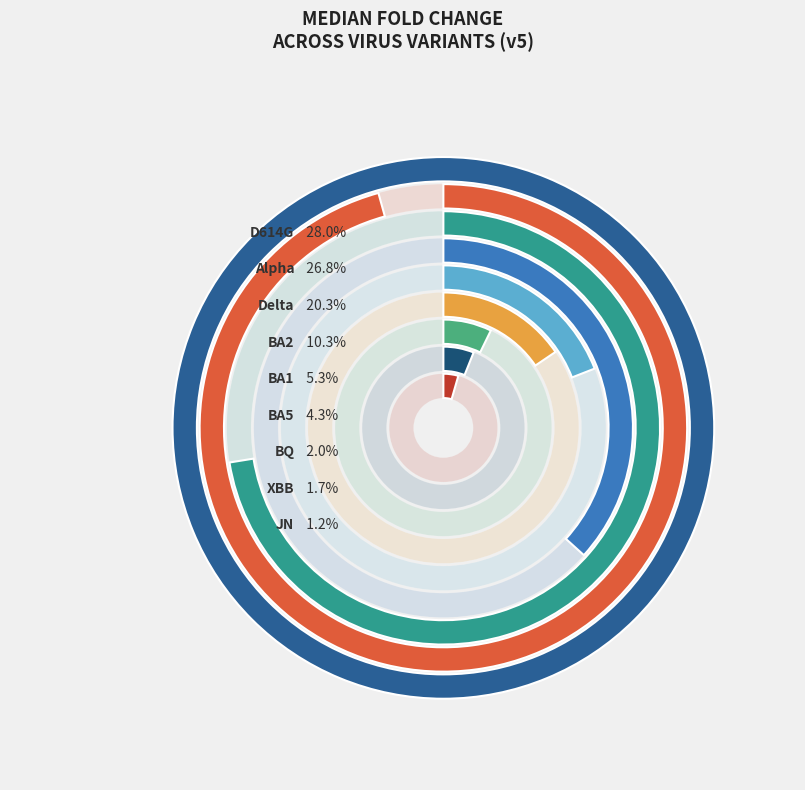

To the nearest percent, what is the difference between the largest and smallest slice percentages?

27%